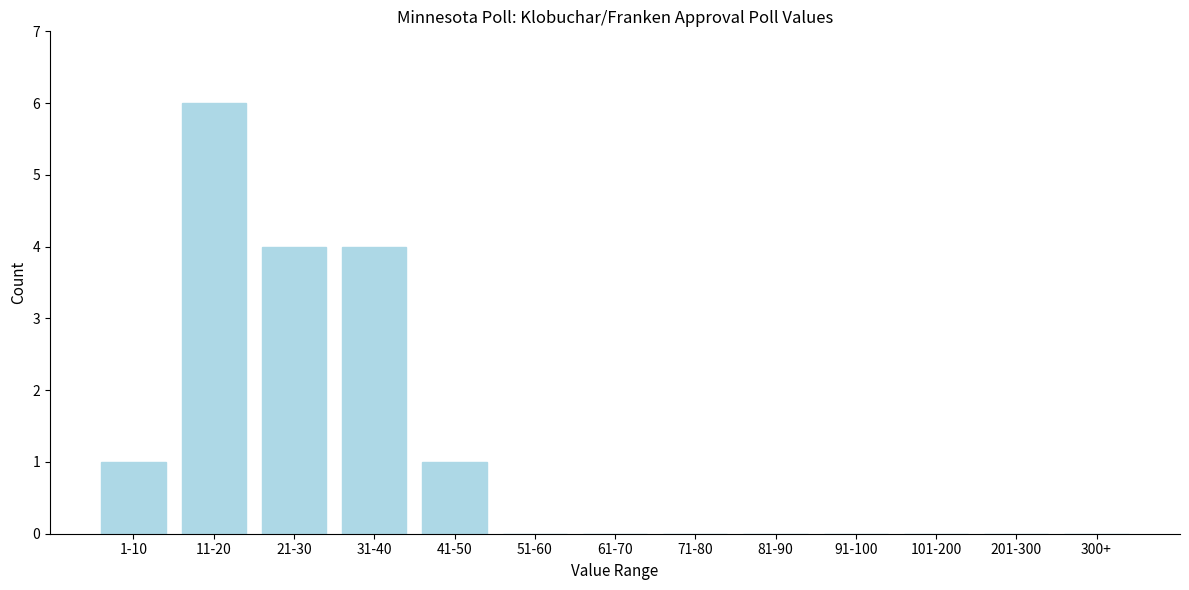

Reading left to right, what are all the values shown in this chart?

1-10=1	11-20=6	21-30=4	31-40=4	41-50=1	51-60=0	61-70=0	71-80=0	81-90=0	91-100=0	101-200=0	201-300=0	300+=0